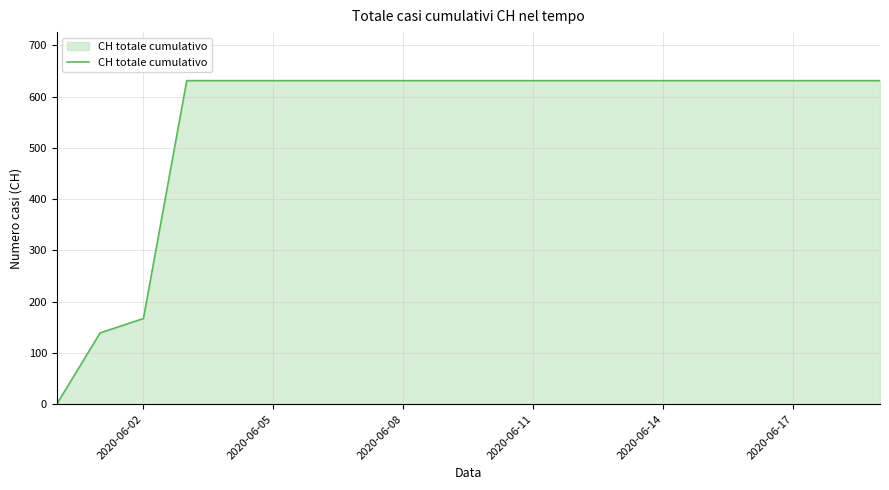

What is the greatest value displayed?

631